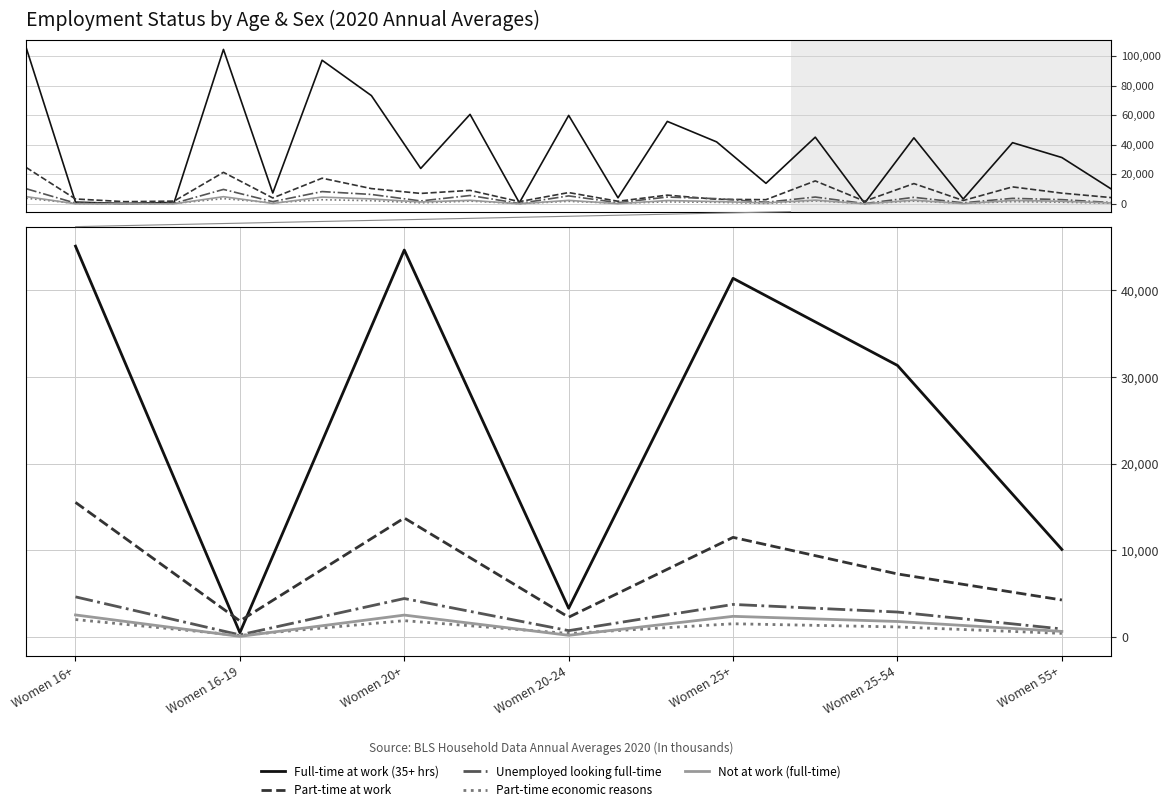

What is the value of the Unemployed looking full-time point at the 2nd from the left?

193